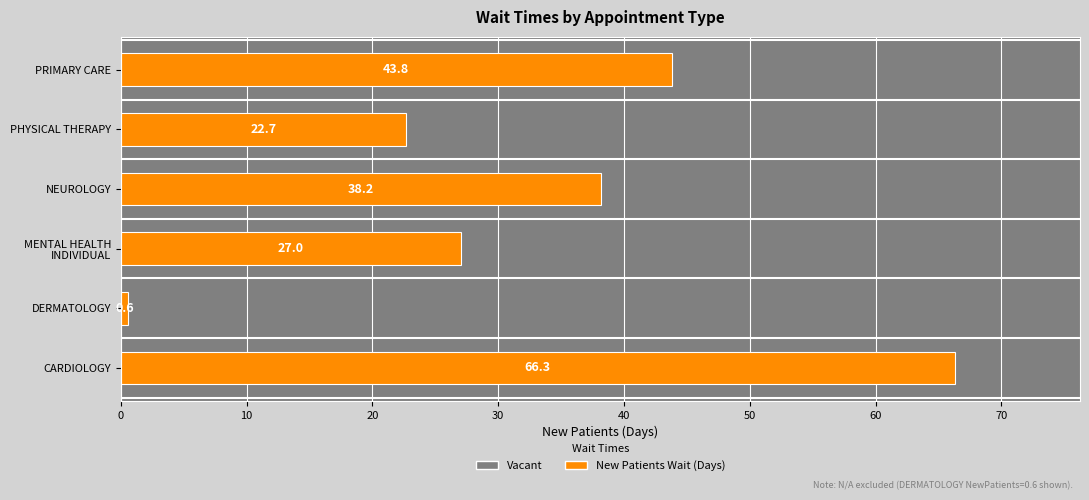

Are the bars grouped side by side (vs. stacked)?

No